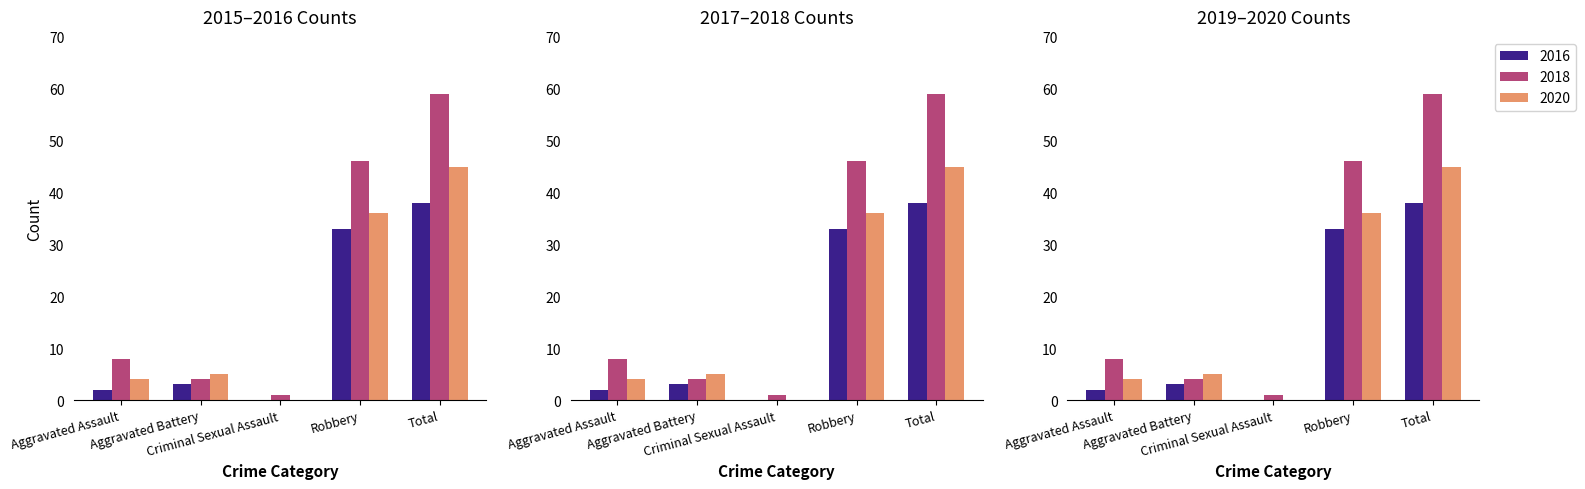

What are all the series names shown in the legend?

2016, 2018, 2020